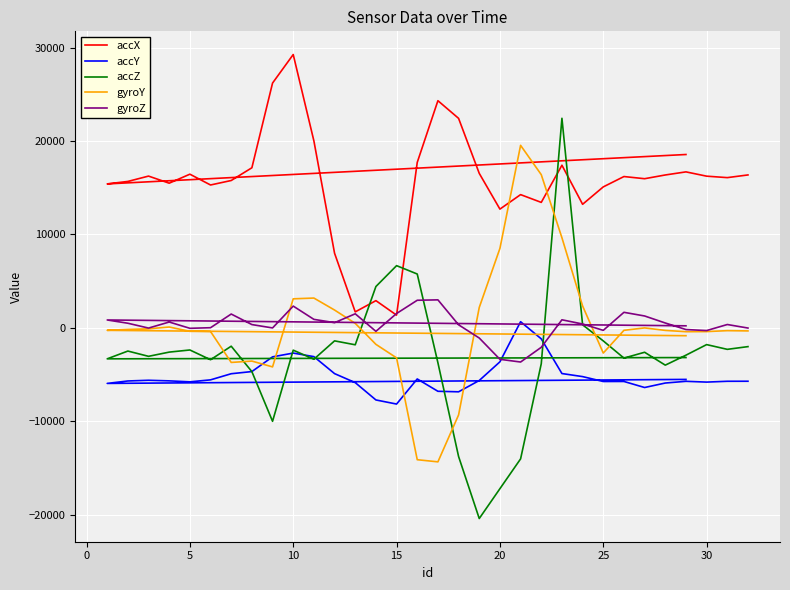

In accY, how many points are lower than both neighbors (excluding endpoints)?

7